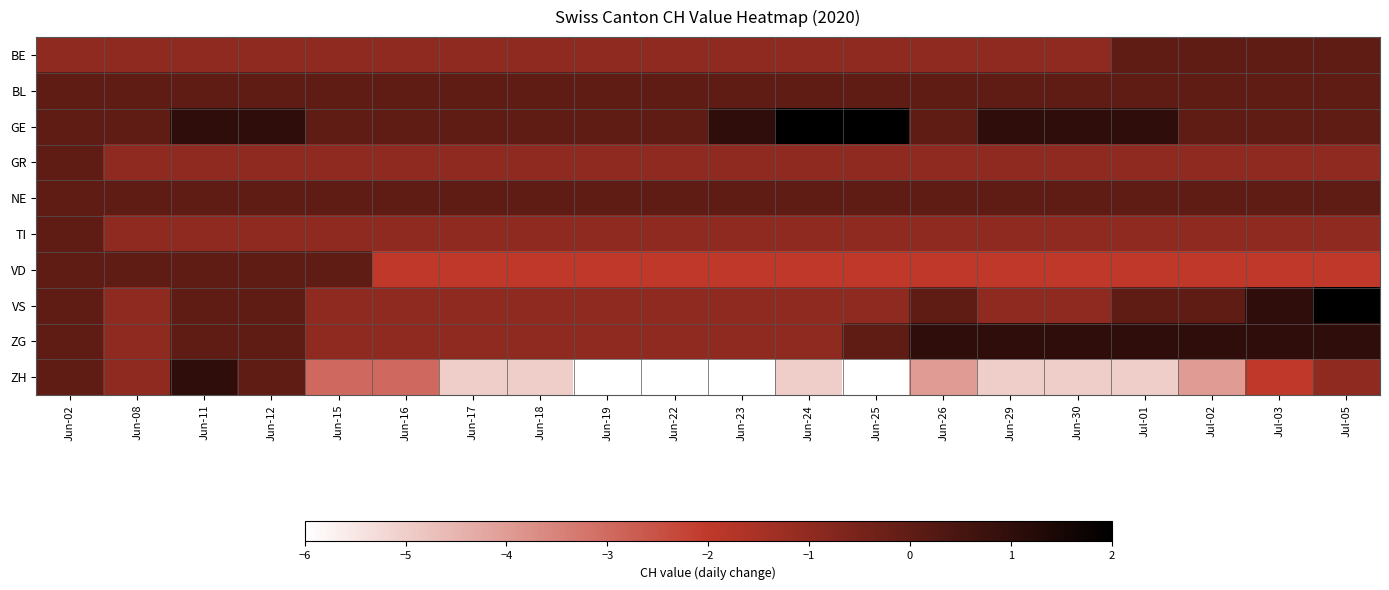

Reading right to left, extract all data points from this chart.

BE: Jul-05=0	Jul-03=0	Jul-02=0	Jul-01=0	Jun-30=-1	Jun-29=-1	Jun-26=-1	Jun-25=-1	Jun-24=-1	Jun-23=-1	Jun-22=-1	Jun-19=-1	Jun-18=-1	Jun-17=-1	Jun-16=-1	Jun-15=-1	Jun-12=-1	Jun-11=-1	Jun-08=-1	Jun-02=-1
BL: Jul-05=0	Jul-03=0	Jul-02=0	Jul-01=0	Jun-30=0	Jun-29=0	Jun-26=0	Jun-25=0	Jun-24=0	Jun-23=0	Jun-22=0	Jun-19=0	Jun-18=0	Jun-17=0	Jun-16=0	Jun-15=0	Jun-12=0	Jun-11=0	Jun-08=0	Jun-02=0
GE: Jul-05=0	Jul-03=0	Jul-02=0	Jul-01=1	Jun-30=1	Jun-29=1	Jun-26=0	Jun-25=2	Jun-24=2	Jun-23=1	Jun-22=0	Jun-19=0	Jun-18=0	Jun-17=0	Jun-16=0	Jun-15=0	Jun-12=1	Jun-11=1	Jun-08=0	Jun-02=0
GR: Jul-05=-1	Jul-03=-1	Jul-02=-1	Jul-01=-1	Jun-30=-1	Jun-29=-1	Jun-26=-1	Jun-25=-1	Jun-24=-1	Jun-23=-1	Jun-22=-1	Jun-19=-1	Jun-18=-1	Jun-17=-1	Jun-16=-1	Jun-15=-1	Jun-12=-1	Jun-11=-1	Jun-08=-1	Jun-02=0
NE: Jul-05=0	Jul-03=0	Jul-02=0	Jul-01=0	Jun-30=0	Jun-29=0	Jun-26=0	Jun-25=0	Jun-24=0	Jun-23=0	Jun-22=0	Jun-19=0	Jun-18=0	Jun-17=0	Jun-16=0	Jun-15=0	Jun-12=0	Jun-11=0	Jun-08=0	Jun-02=0
TI: Jul-05=-1	Jul-03=-1	Jul-02=-1	Jul-01=-1	Jun-30=-1	Jun-29=-1	Jun-26=-1	Jun-25=-1	Jun-24=-1	Jun-23=-1	Jun-22=-1	Jun-19=-1	Jun-18=-1	Jun-17=-1	Jun-16=-1	Jun-15=-1	Jun-12=-1	Jun-11=-1	Jun-08=-1	Jun-02=0
VD: Jul-05=-2	Jul-03=-2	Jul-02=-2	Jul-01=-2	Jun-30=-2	Jun-29=-2	Jun-26=-2	Jun-25=-2	Jun-24=-2	Jun-23=-2	Jun-22=-2	Jun-19=-2	Jun-18=-2	Jun-17=-2	Jun-16=-2	Jun-15=0	Jun-12=0	Jun-11=0	Jun-08=0	Jun-02=0
VS: Jul-05=2	Jul-03=1	Jul-02=0	Jul-01=0	Jun-30=-1	Jun-29=-1	Jun-26=0	Jun-25=-1	Jun-24=-1	Jun-23=-1	Jun-22=-1	Jun-19=-1	Jun-18=-1	Jun-17=-1	Jun-16=-1	Jun-15=-1	Jun-12=0	Jun-11=0	Jun-08=-1	Jun-02=0
ZG: Jul-05=1	Jul-03=1	Jul-02=1	Jul-01=1	Jun-30=1	Jun-29=1	Jun-26=1	Jun-25=0	Jun-24=-1	Jun-23=-1	Jun-22=-1	Jun-19=-1	Jun-18=-1	Jun-17=-1	Jun-16=-1	Jun-15=-1	Jun-12=0	Jun-11=0	Jun-08=-1	Jun-02=0
ZH: Jul-05=-1	Jul-03=-2	Jul-02=-4	Jul-01=-5	Jun-30=-5	Jun-29=-5	Jun-26=-4	Jun-25=-6	Jun-24=-5	Jun-23=-6	Jun-22=-6	Jun-19=-6	Jun-18=-5	Jun-17=-5	Jun-16=-3	Jun-15=-3	Jun-12=0	Jun-11=1	Jun-08=-1	Jun-02=0